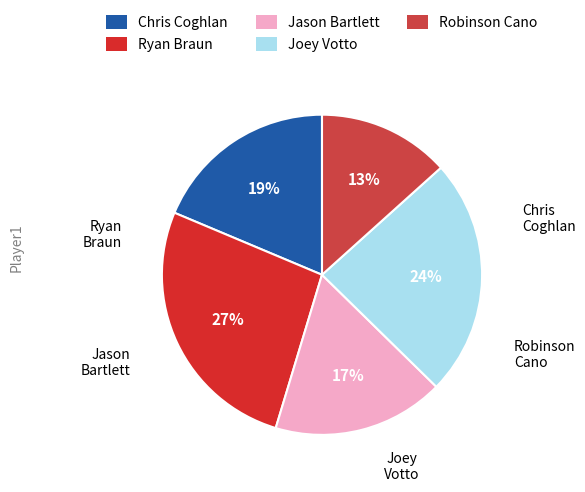

Approximately how many times larger is the value at Chris Coghlan compared to Jason Bartlett?

1.1